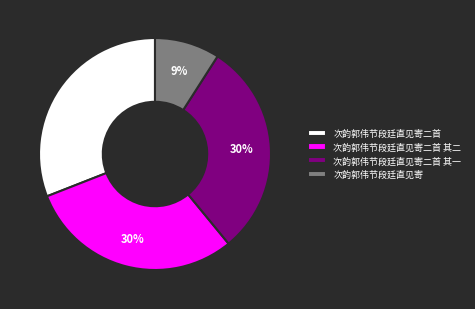

Count the number of slices in the pie.

4